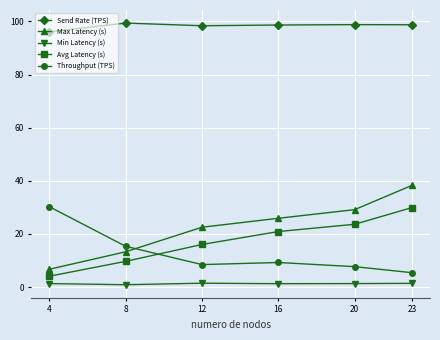

At which category does Throughput (TPS) reach its first local peak?

16